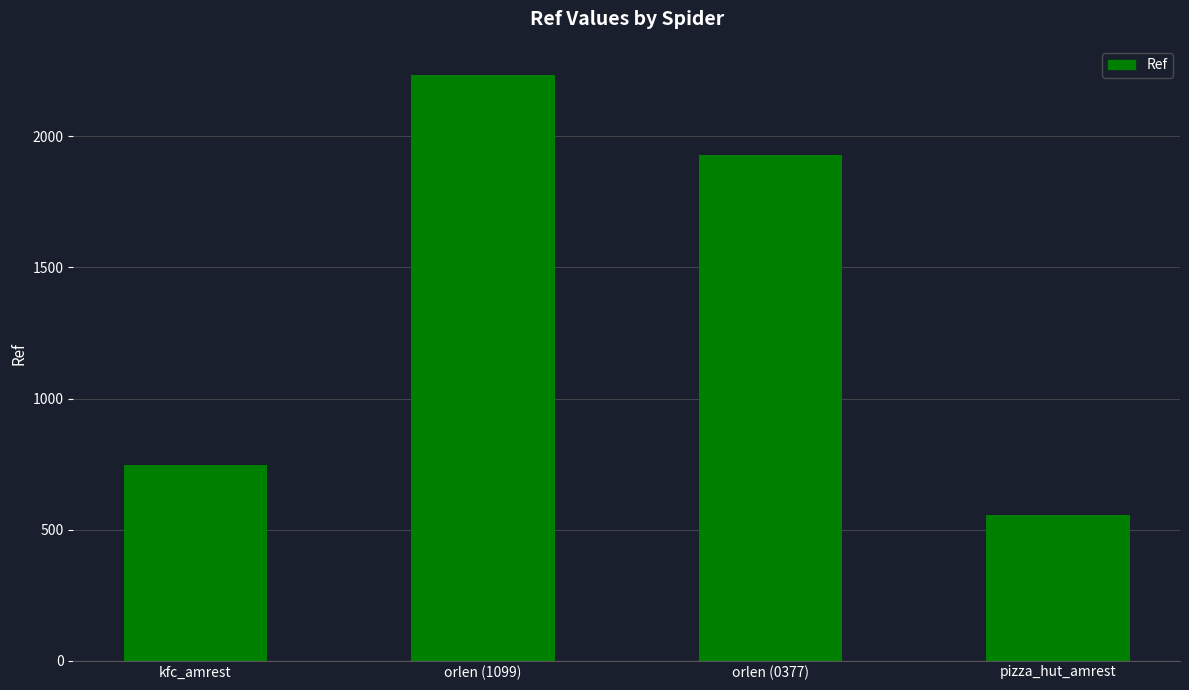

What is the smallest value displayed?

556